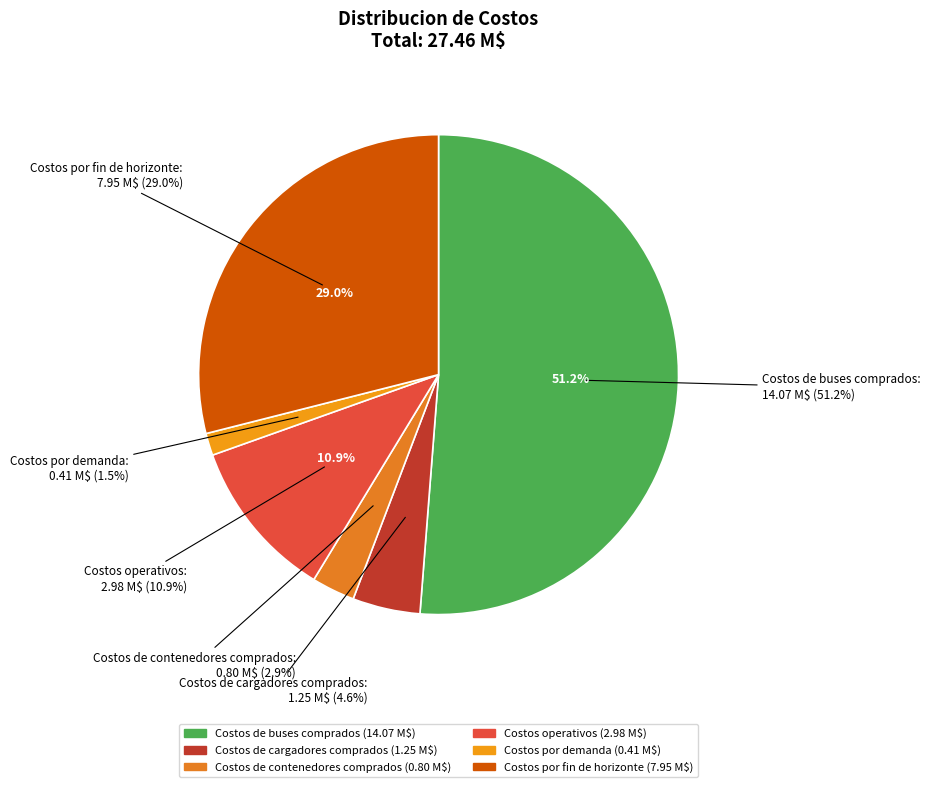

Do Costos de contenedores comprados and Costos operativos together represent more than half of the pie?

No